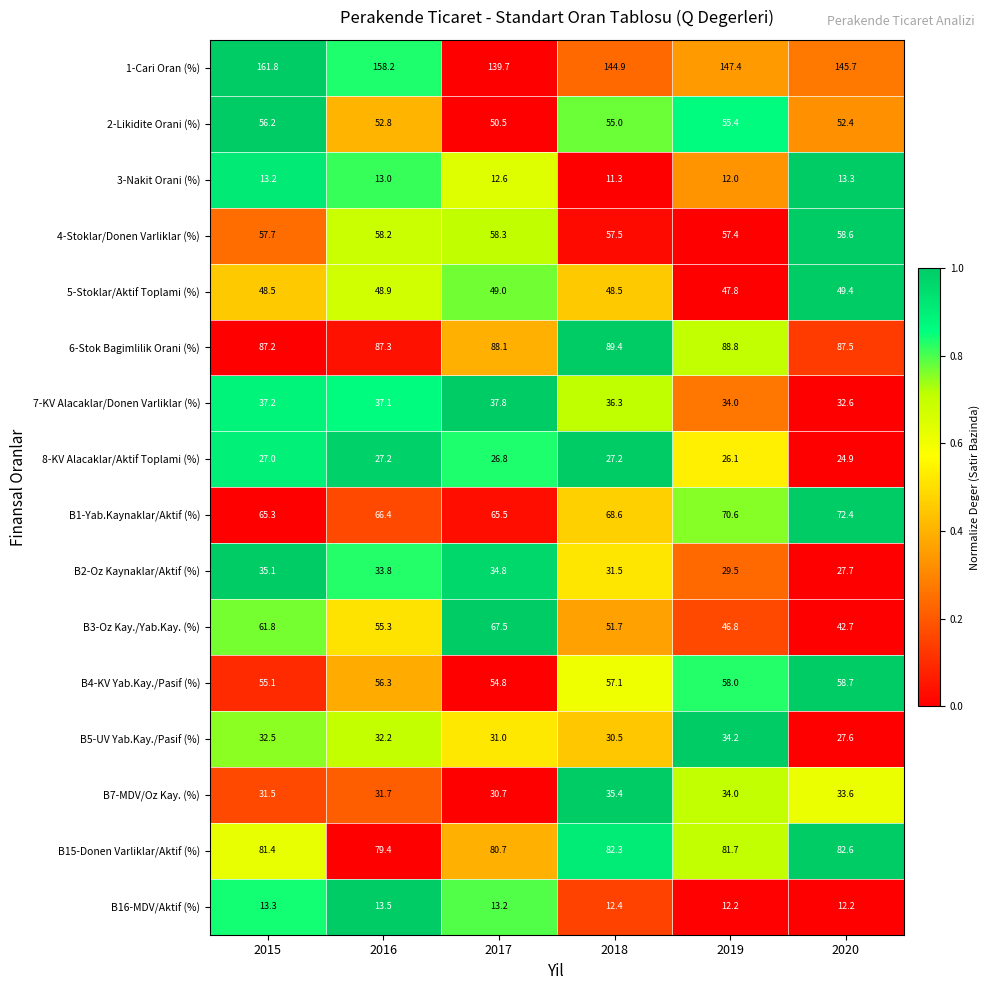

What is the difference between the highest and lowest values at 2016?

145.2